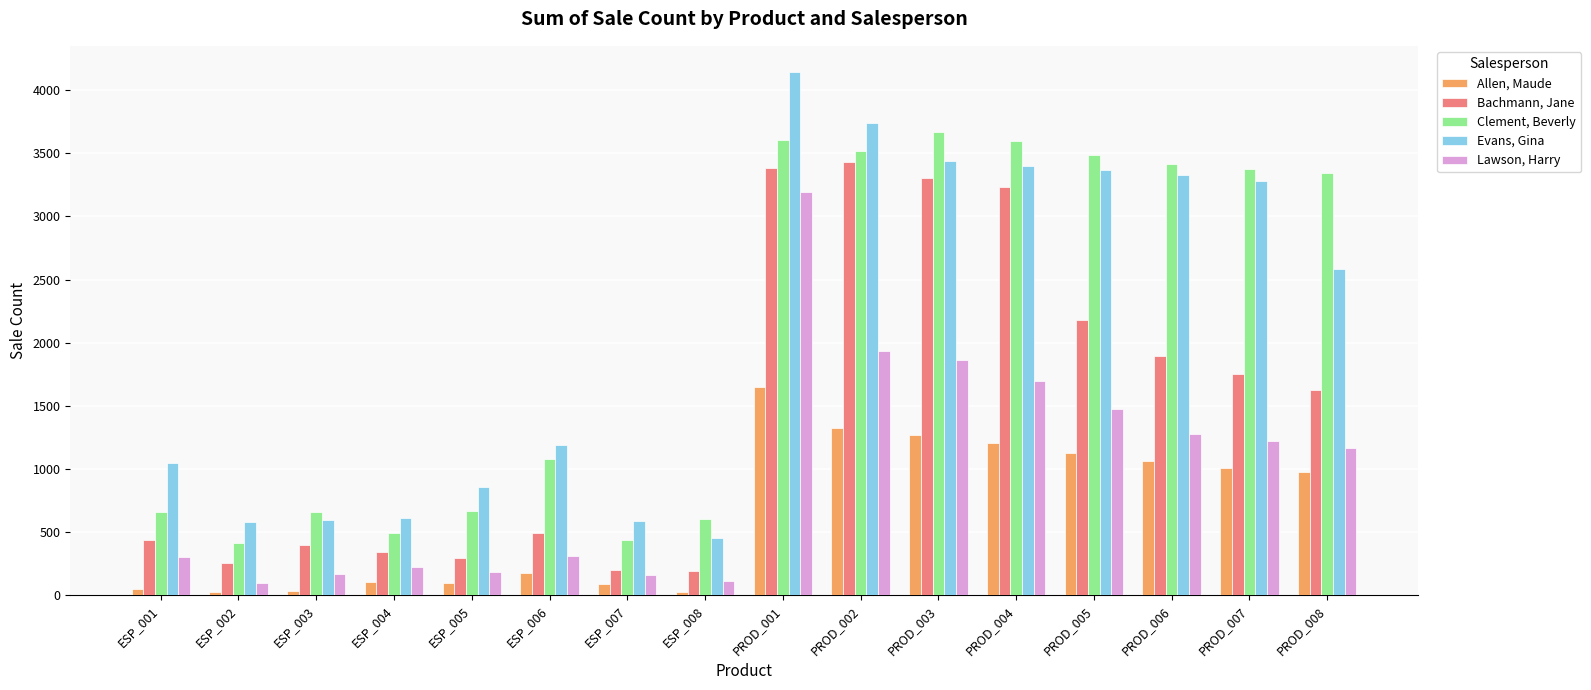

At PROD_002, list the series in order from largest to smallest.

Evans, Gina, Clement, Beverly, Bachmann, Jane, Lawson, Harry, Allen, Maude